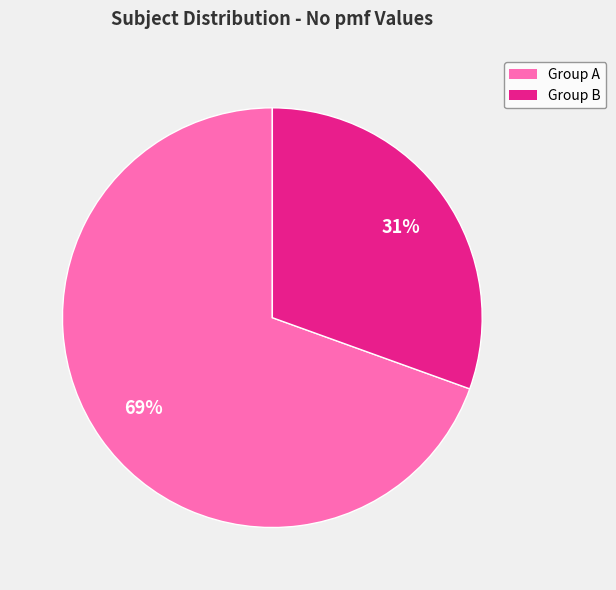

The Group A slice represents 69% of the pie. True or false?

True